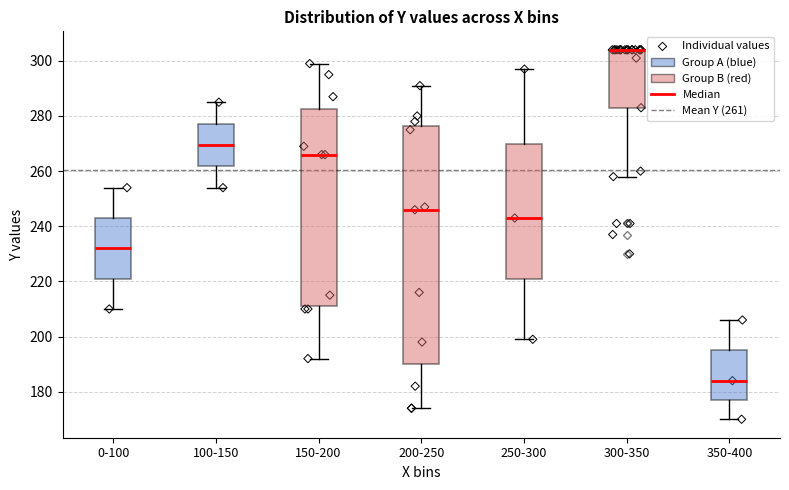

Reading left to right, read every box against the y-axis: the position of its median line, the range the box covers, and the ends of its whiskers. The values are not printed on the chart, so give them approximately, as read against the axis.

0-100: median 232, box 222 to 244, whiskers 210 to 254
100-150: median 270, box 262 to 278, whiskers 254 to 286
150-200: median 266, box 212 to 282, whiskers 192 to 300
200-250: median 246, box 190 to 276, whiskers 174 to 292
250-300: median 244, box 222 to 270, whiskers 200 to 298
300-350: median 304 (drawn on the box's upper edge), box 284 to 304, whiskers 258 to 304
350-400: median 184, box 178 to 196, whiskers 170 to 206